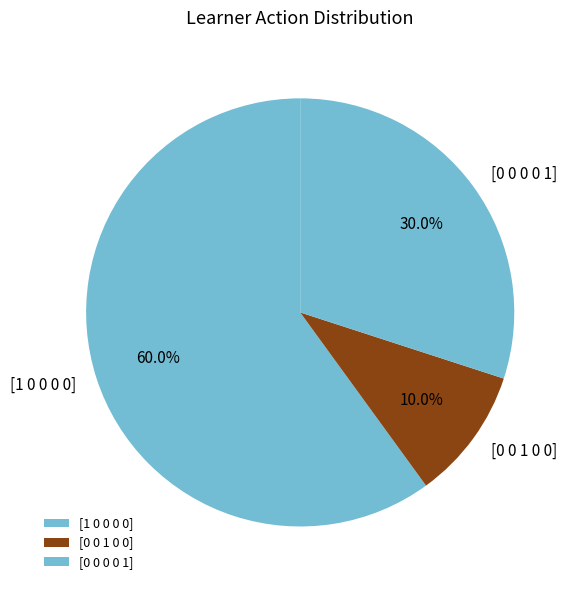

Does any single category account for the majority?

Yes